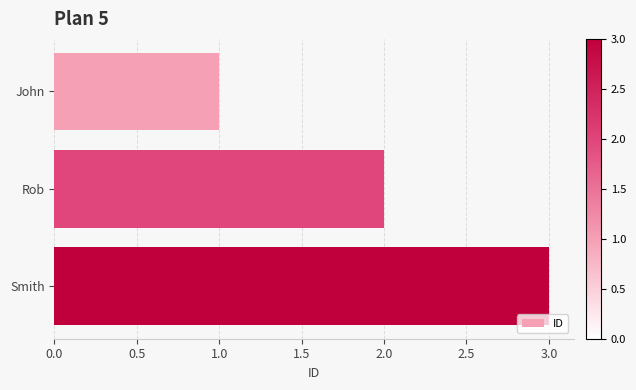

List the labels in order of value, smallest first.

John, Rob, Smith